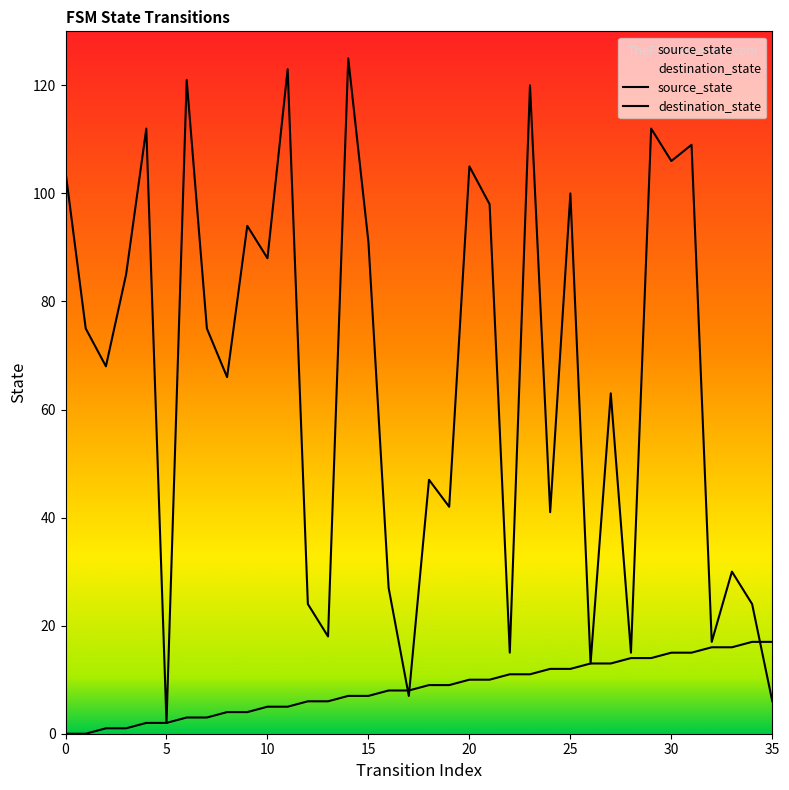

Reading right to left, extract all data points from this chart.

source_state: 17	17	16	16	15	15	14	14	13	13	12	12	11	11	10	10	9	9	8	8	7	7	6	6	5	5	4	4	3	3	2	2	1	1	0	0
destination_state: 6	24	30	17	109	106	112	15	63	13	100	41	120	15	98	105	42	47	7	27	91	125	18	24	123	88	94	66	75	121	2	112	85	68	75	104